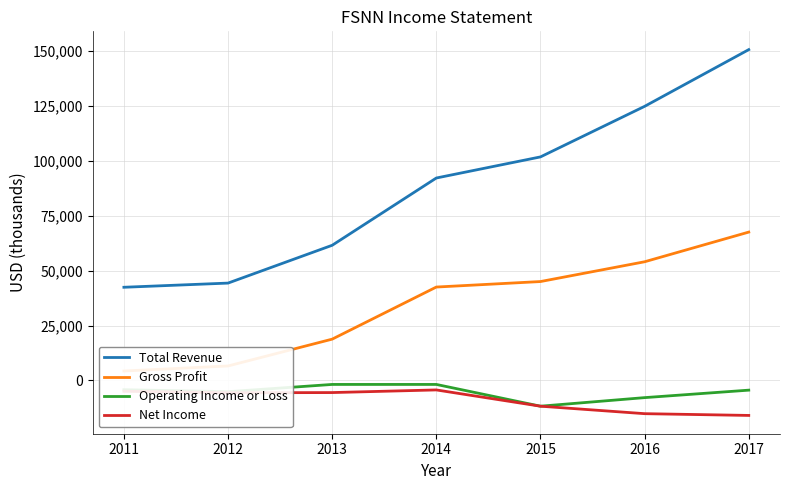

What is the sum of all Operating Income or Loss values?

-36800